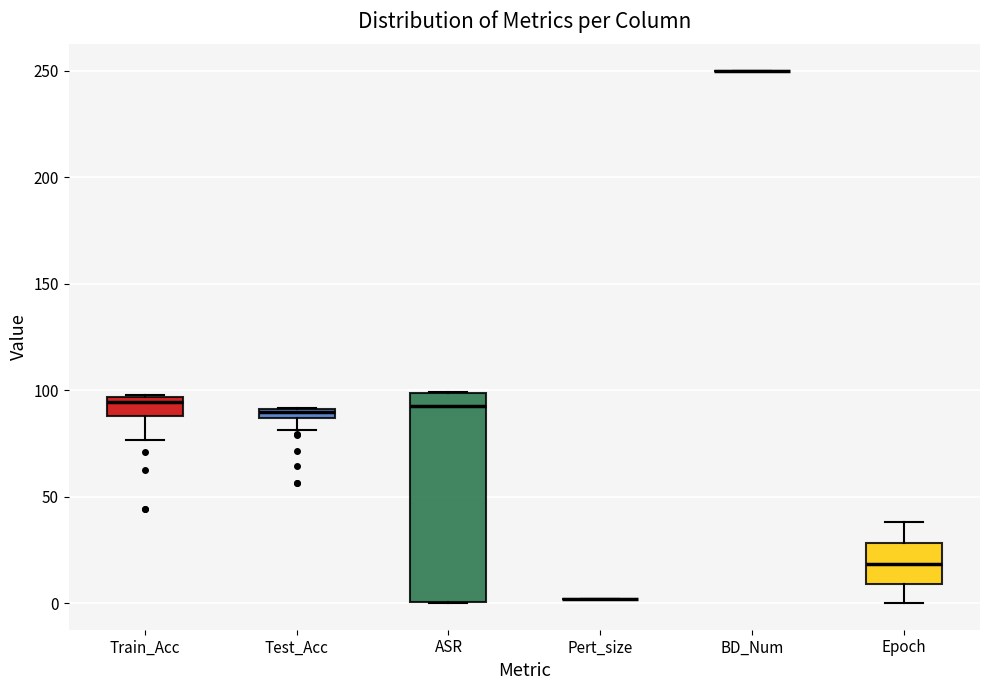

Where is the upper edge of the box for ASR on the y-axis? The values are not printed on the chart, so give them approximately, as read against the axis.

100